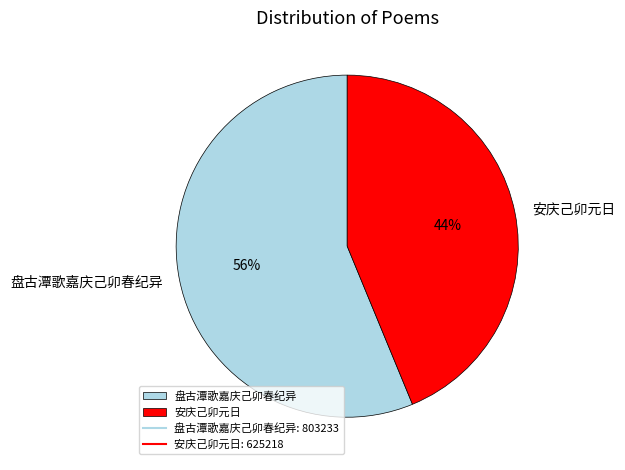

Which category accounts for the majority?

盘古潭歌嘉庆己卯春纪异